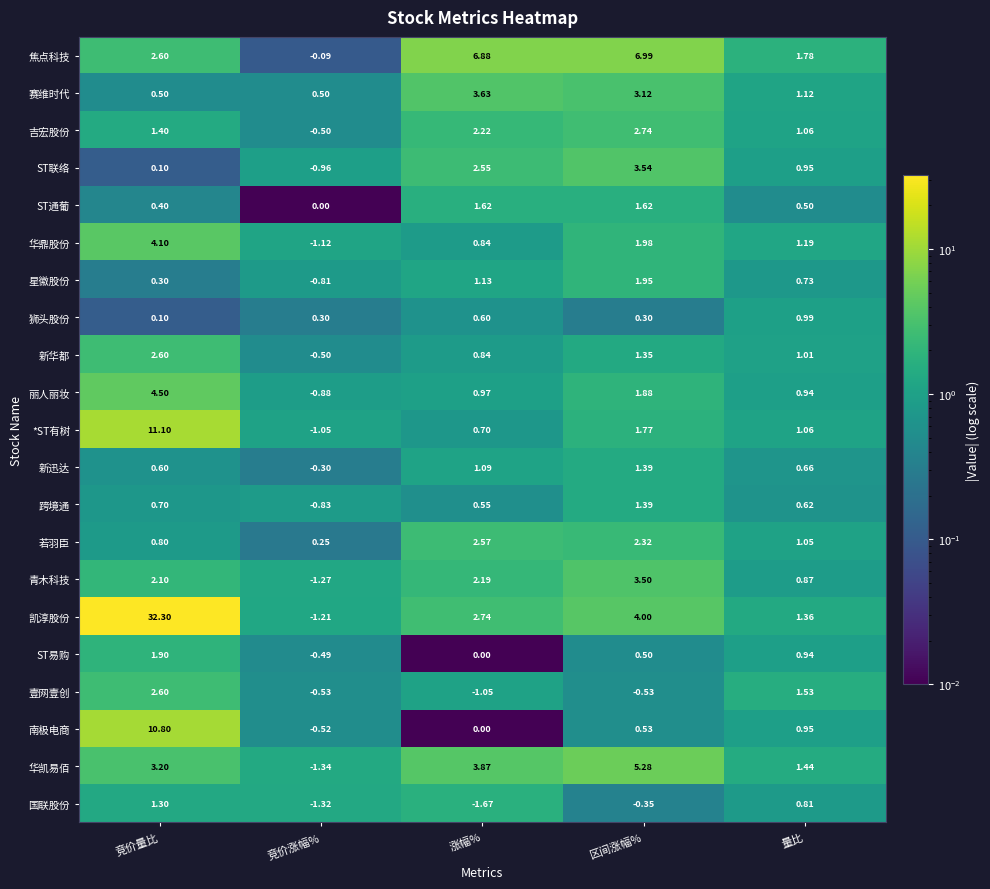

Which series has the largest range (max minus min)?

凯淳股份